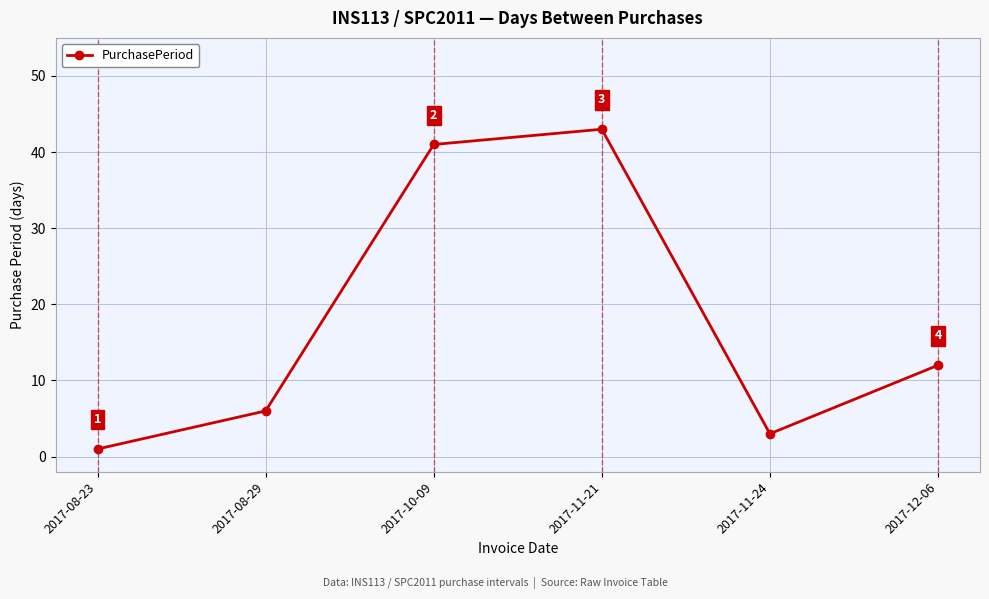

How many data points does each series have?

6